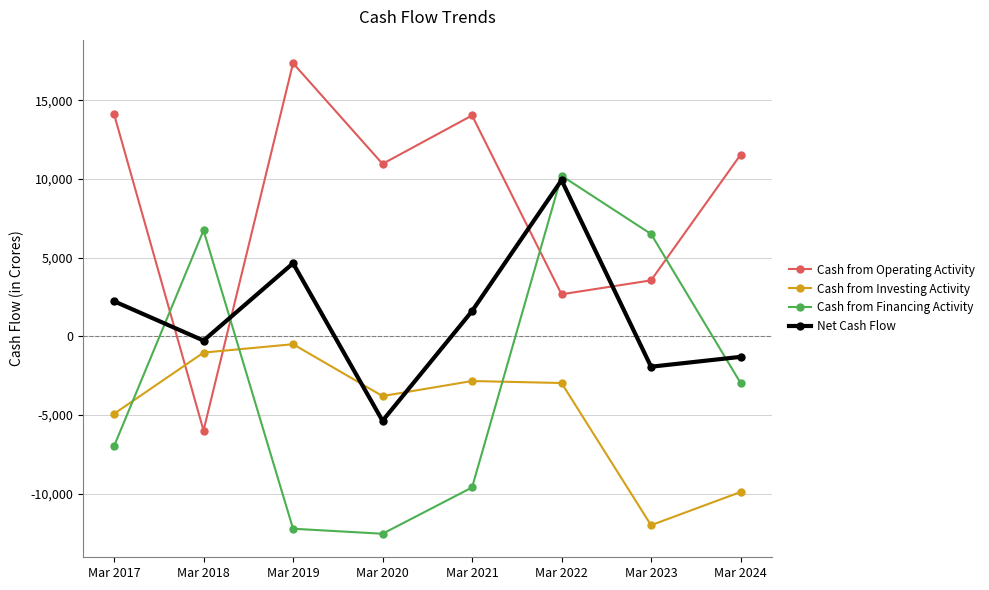

What are all the series names shown in the legend?

Cash from Operating Activity, Cash from Investing Activity, Cash from Financing Activity, Net Cash Flow